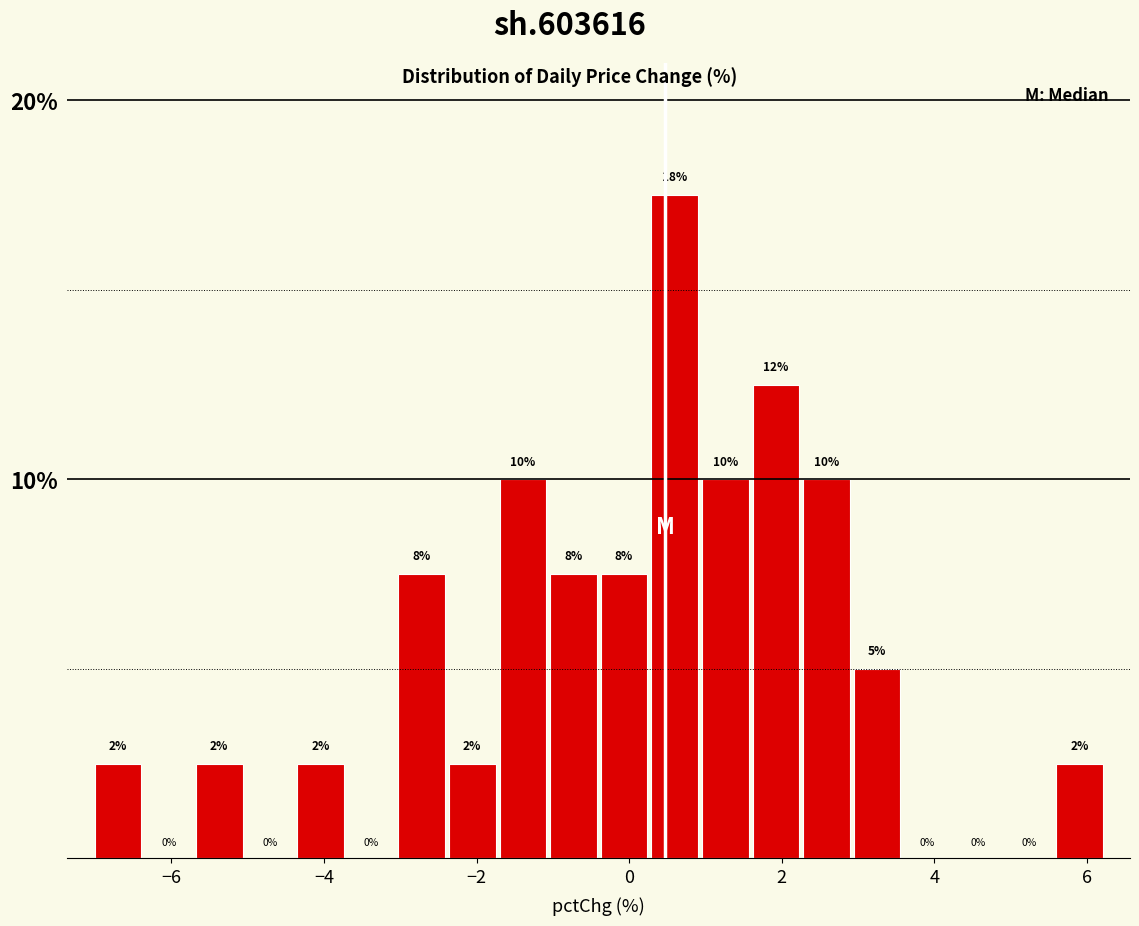

Read against the x-axis, roughly where is the centre of the tallest bar?

0.6